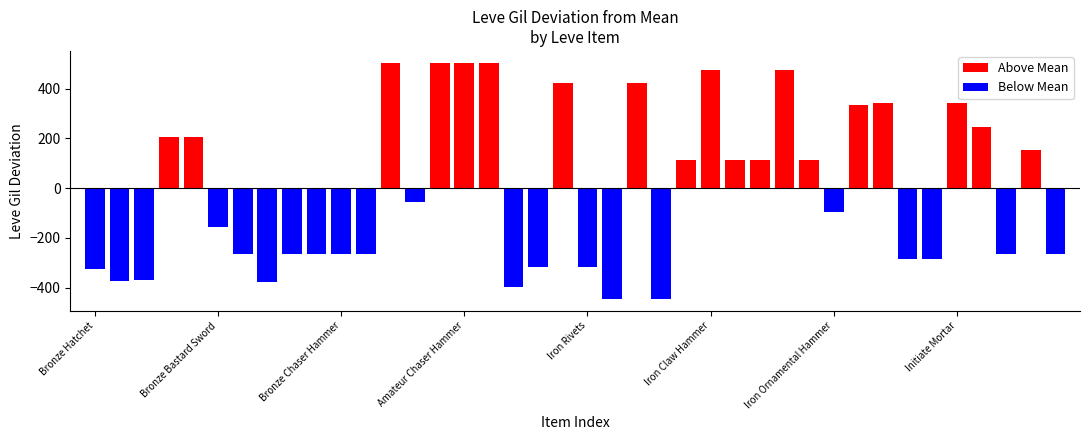

What is the difference between the maximum and minimum values in the Above Mean series?

390.0